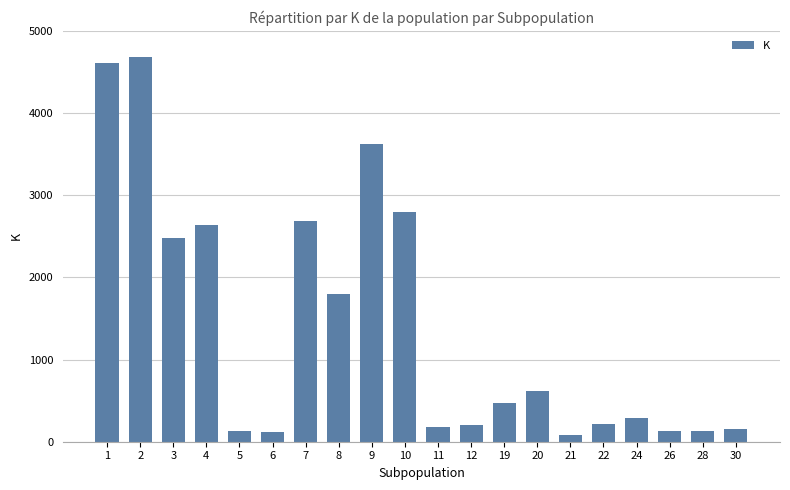

What is the value of the 20th bar from the left?

157